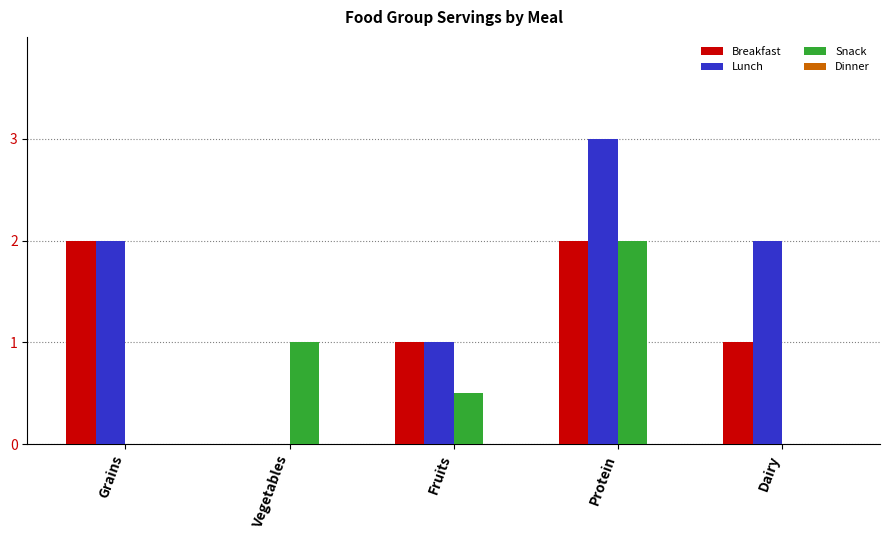

The value of Lunch at Vegetables is -1.3. True or false?

False